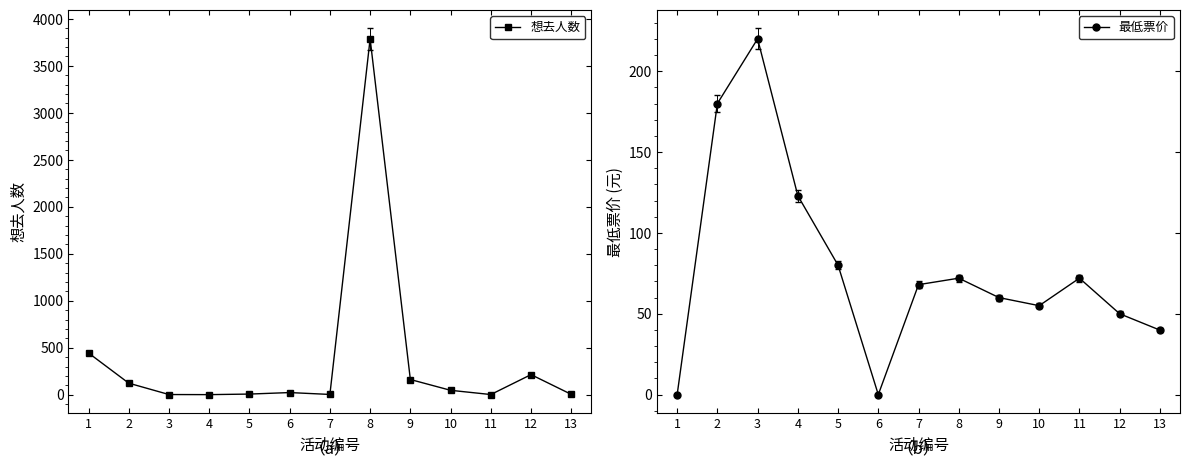

Does the chart display data point markers on the line(s)?

Yes